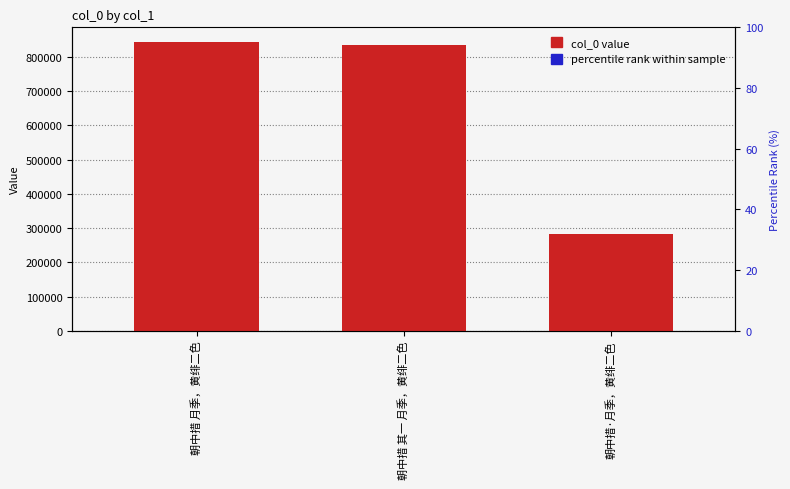

At how many categories does at least one series exceed 681672?

2